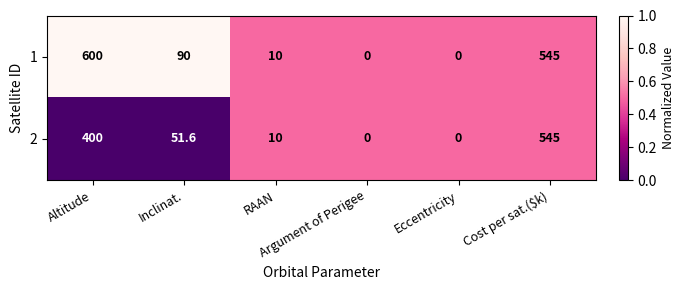

Which series has the largest total across all categories?

1